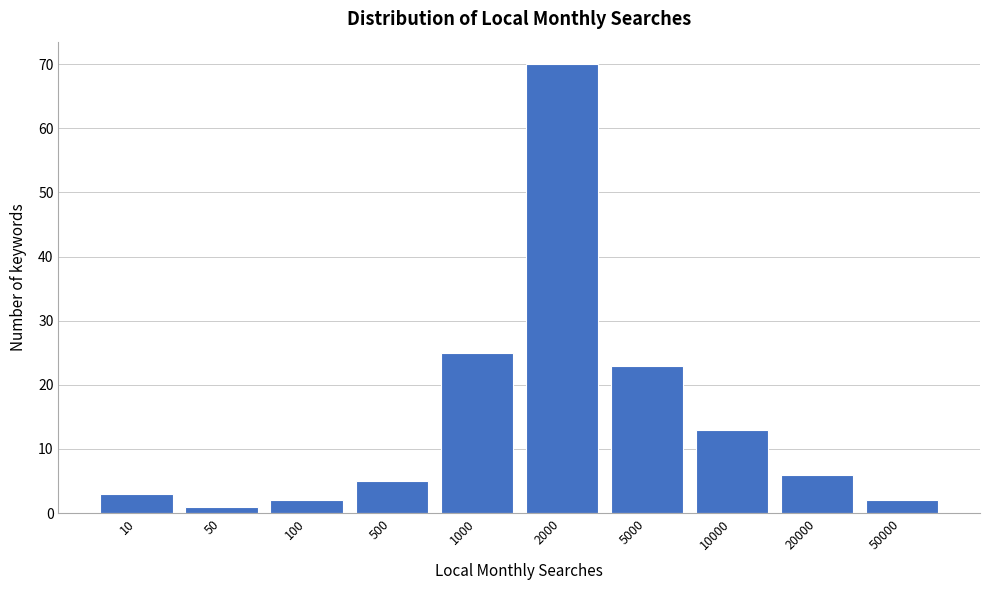

Reading left to right, what are all the values shown in this chart?

10=3	50=1	100=2	500=5	1000=25	2000=70	5000=23	10000=13	20000=6	50000=2